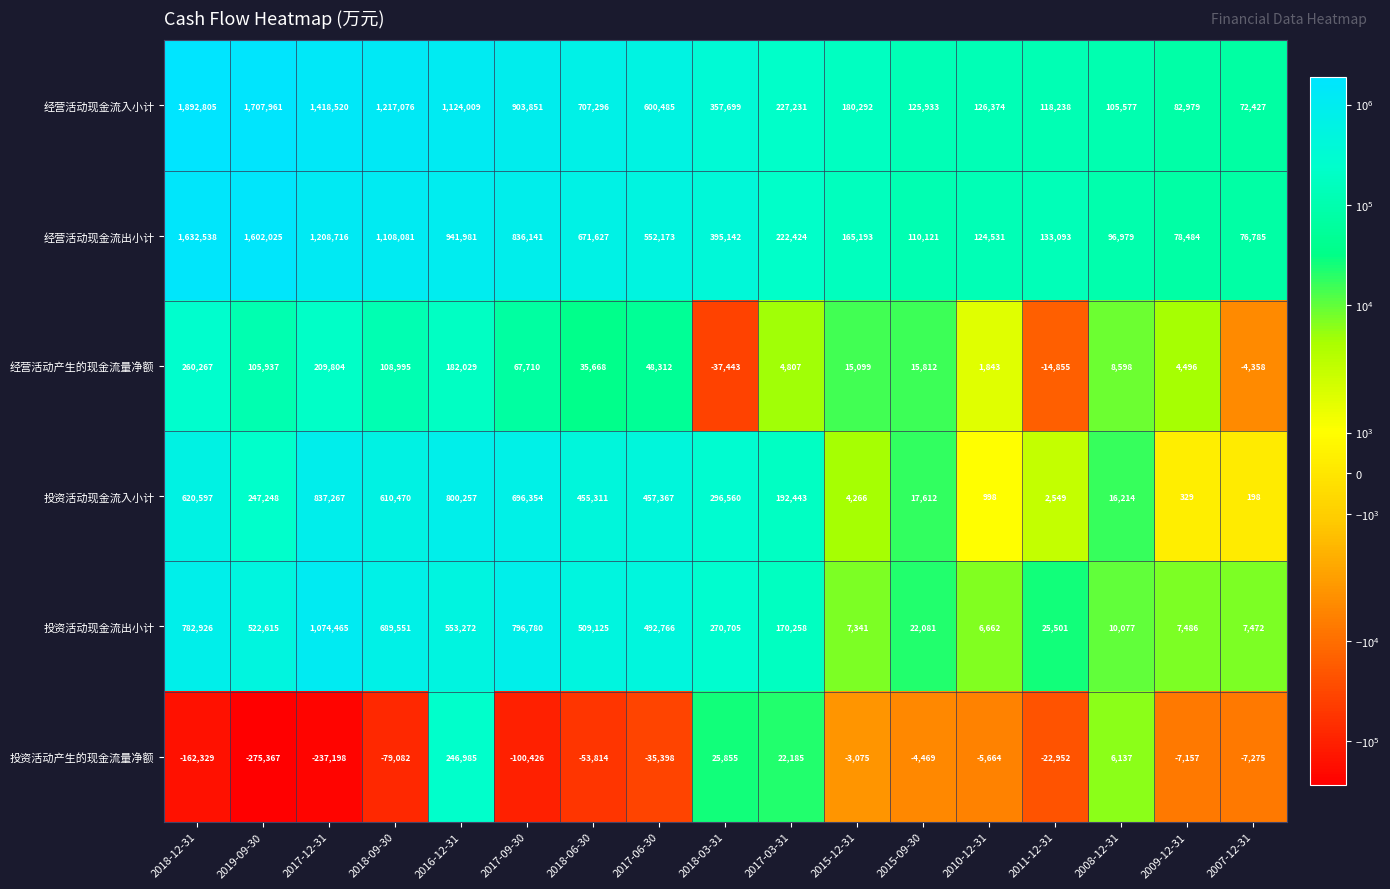

At which label does 投资活动现金流入小计 first exceed 247248?

2018-12-31